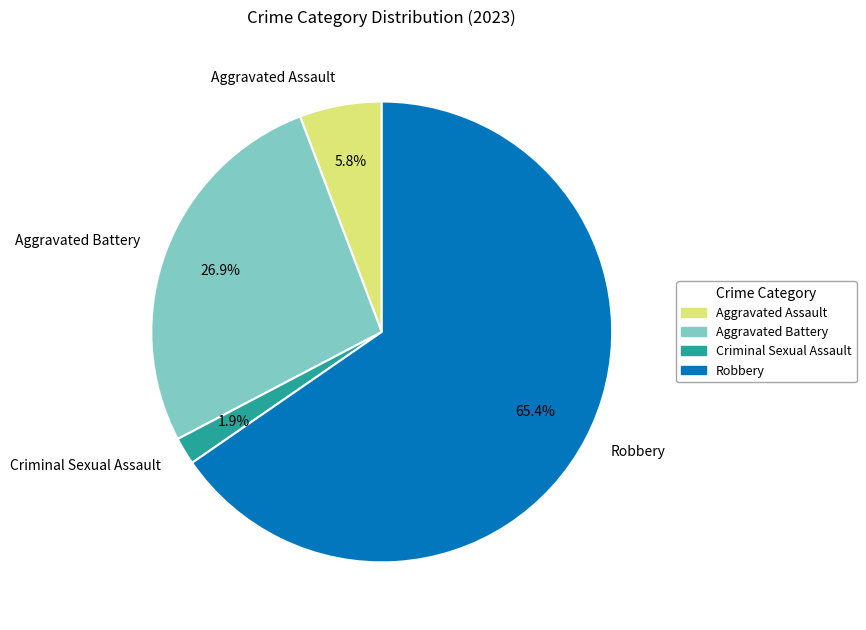

What is the majority slice?

Robbery